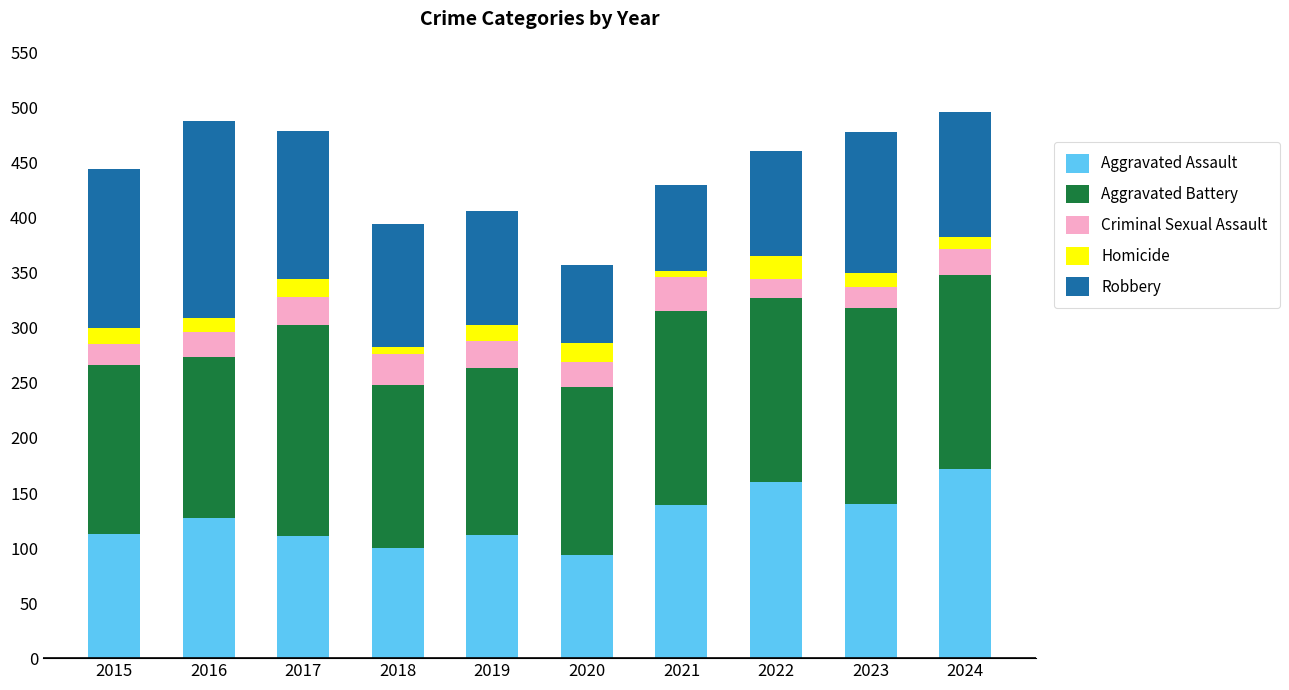

What is the sum of all Aggravated Assault values?

1268